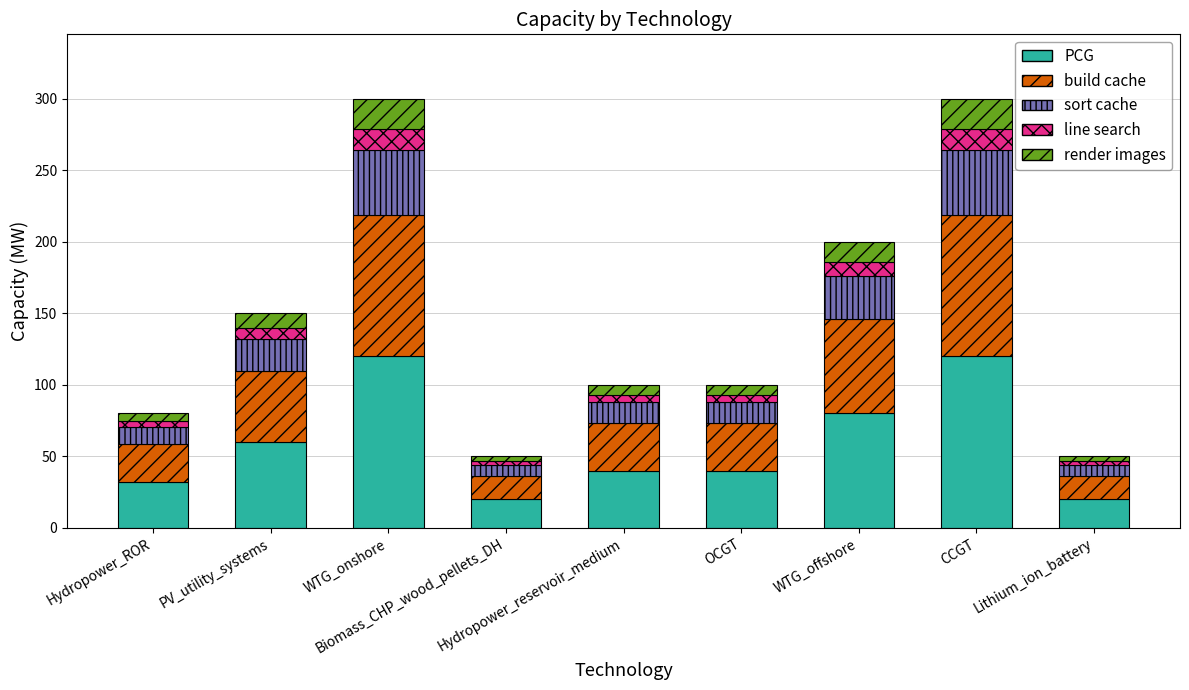

Is it true that PCG equals 80.0 at WTG_offshore?

True